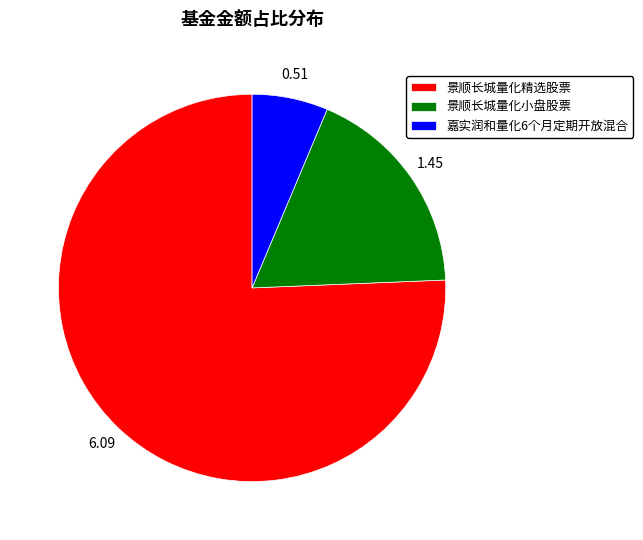

Between 嘉实润和量化6个月定期开放混合 and 景顺长城量化小盘股票, which is larger?

景顺长城量化小盘股票